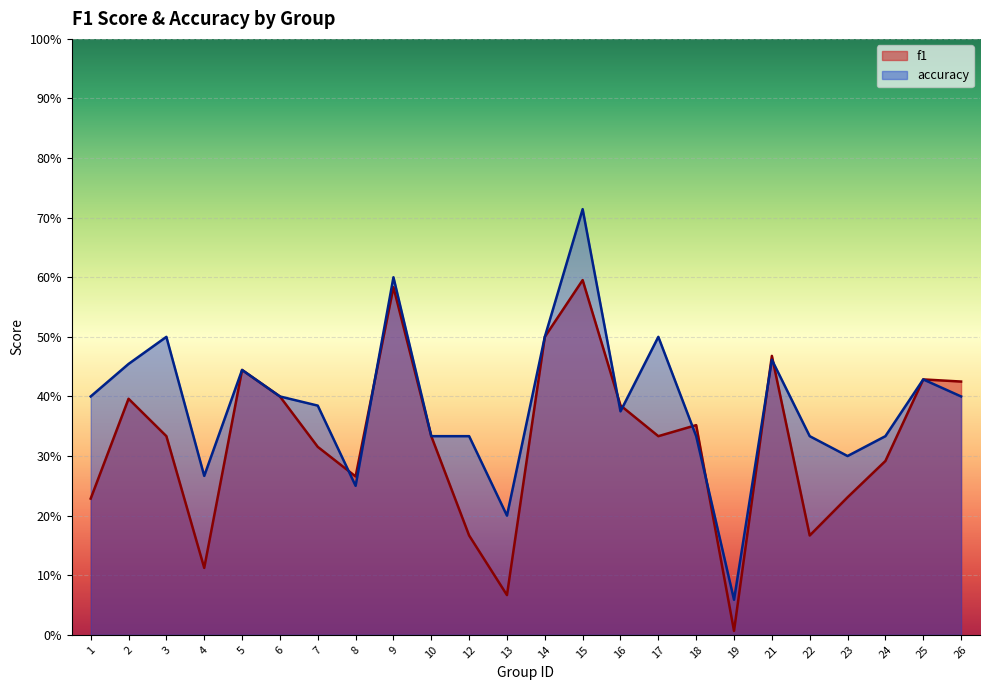

What is the spread (max minus min) of values at 15?

0.1